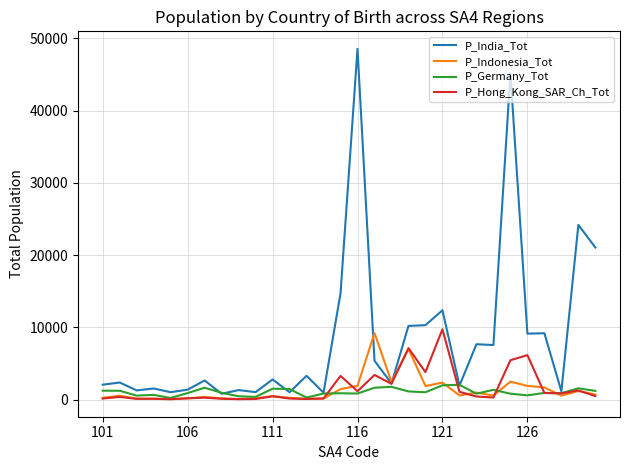

Which series has the largest range (max minus min)?

P_India_Tot